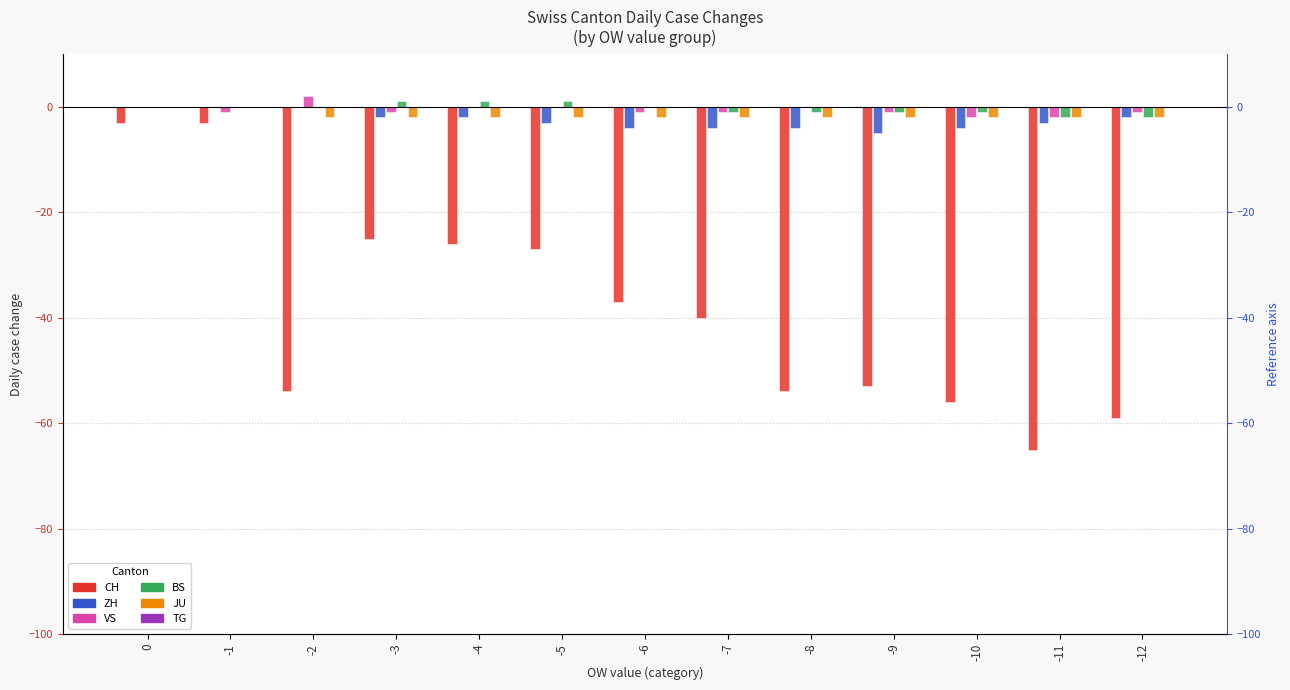

The VS series shows 0 at -5. True or false?

True